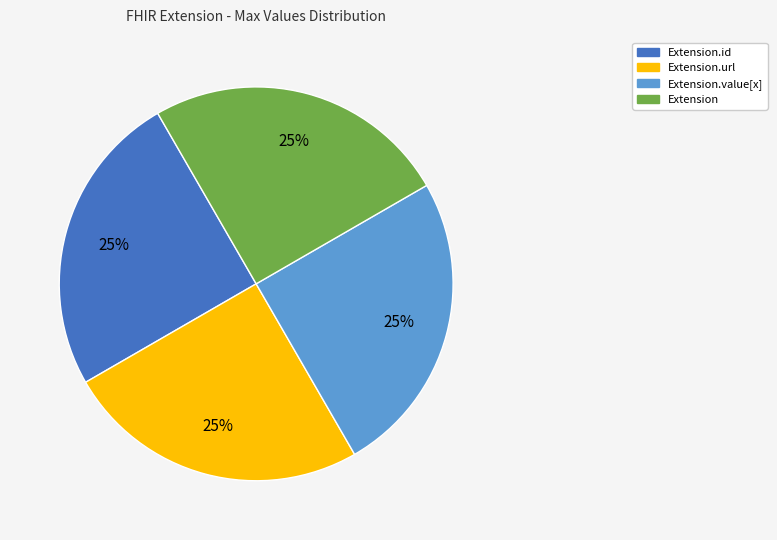

To the nearest percent, what is the average slice percentage?

25%